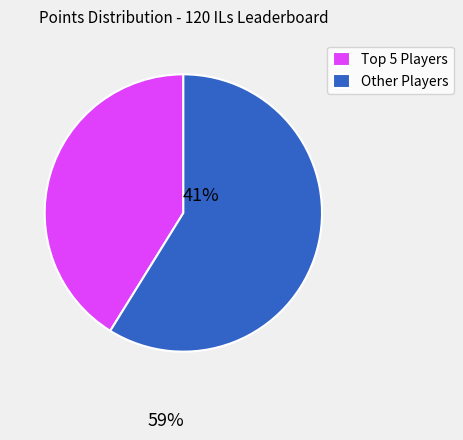

Which slice is the smallest?

Top 5 Players